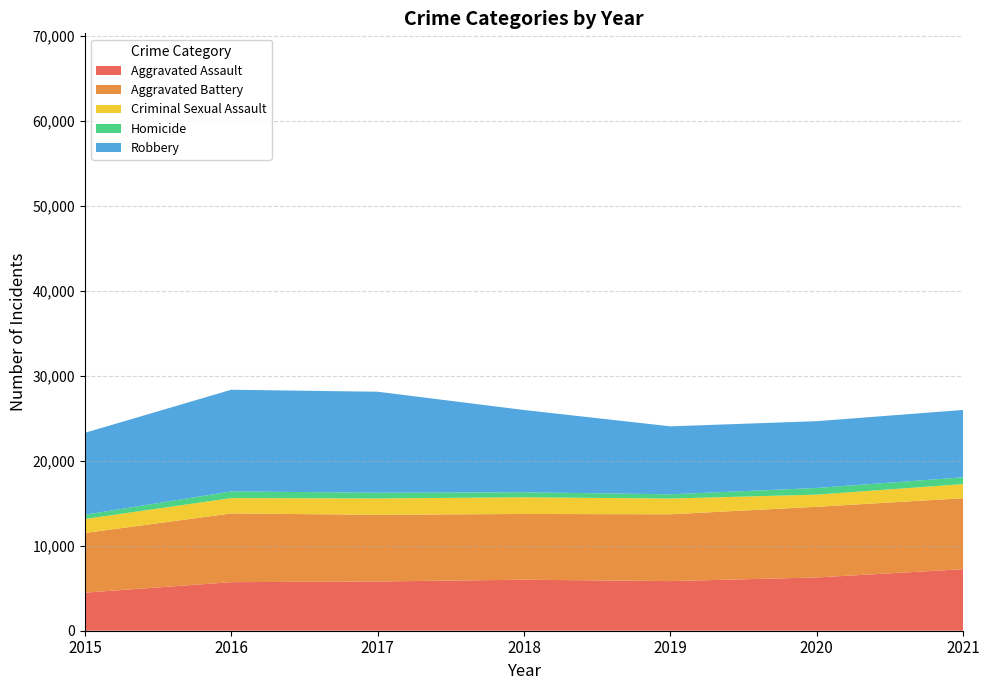

Reading left to right, what are all the values shown in this chart?

Aggravated Assault: 4480	5712	5793	6001	5840	6264	7238
Aggravated Battery: 7018	8085	7845	7735	7857	8318	8348
Criminal Sexual Assault: 1649	1805	1924	1962	1854	1428	1661
Homicide: 496	786	672	589	498	785	802
Robbery: 9638	11960	11880	9679	7994	7855	7922